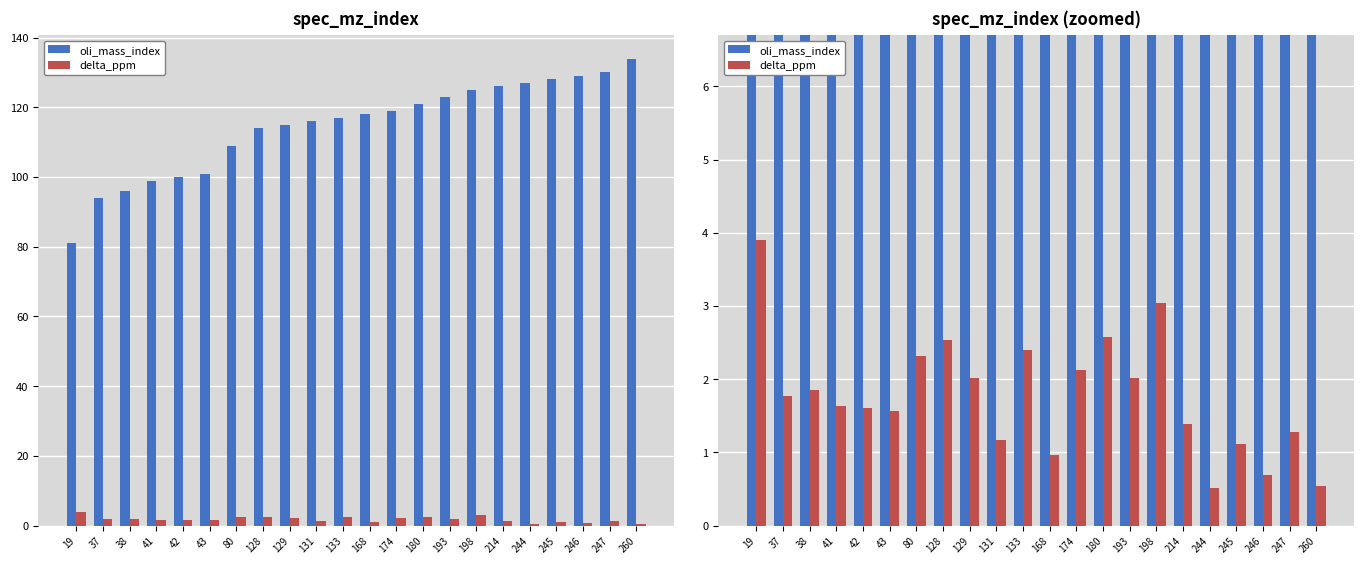

Is the value of oli_mass_index at 128 greater than the value of delta_ppm at 19?

Yes